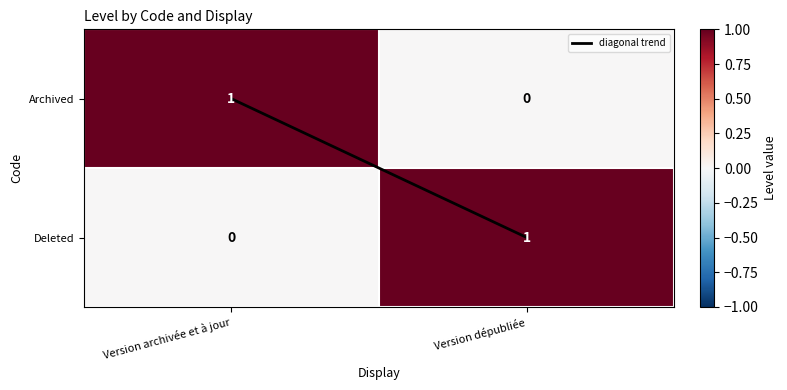

Rank the categories by Archived value from highest to lowest.

Version archivée et à jour, Version dépubliée